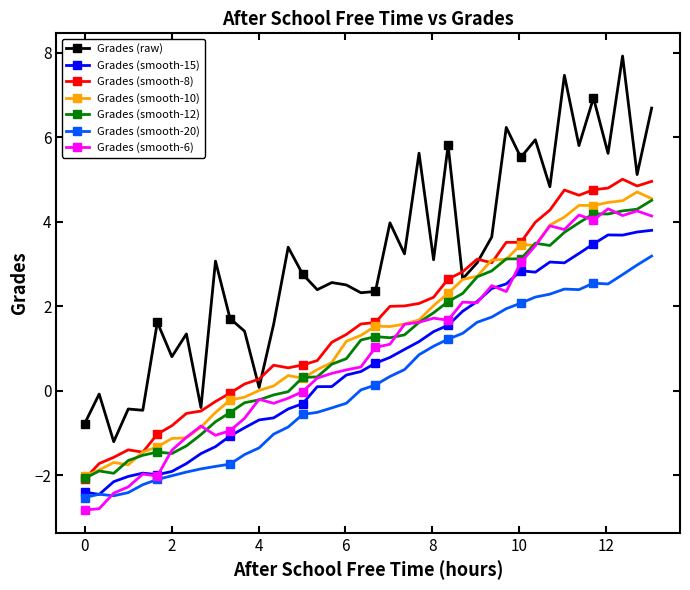

Which series has the widest spread of values?

Grades (raw)